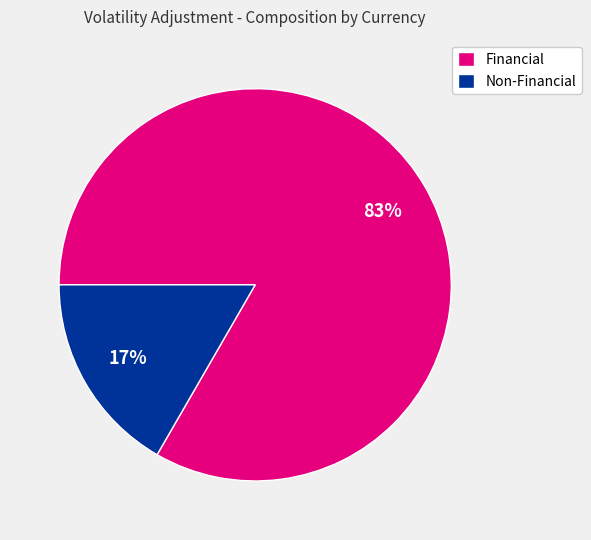

Which has a higher value, Non-Financial or Financial?

Financial